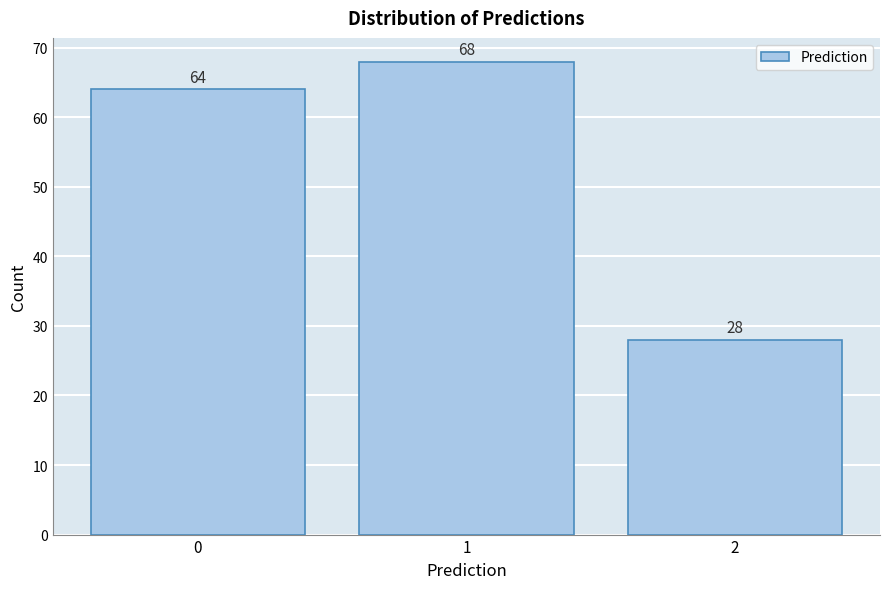

Reading right to left, list all the values displayed in this chart.

28	68	64